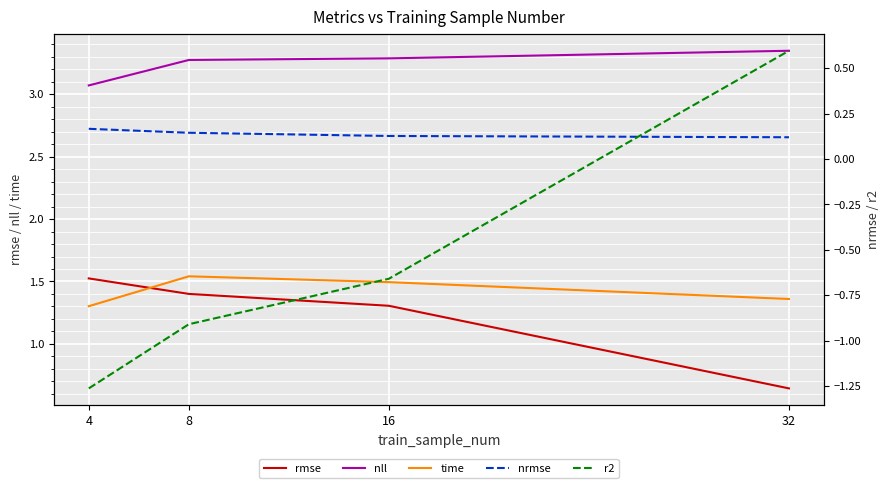

Where does the rmse series first go above 1?

4